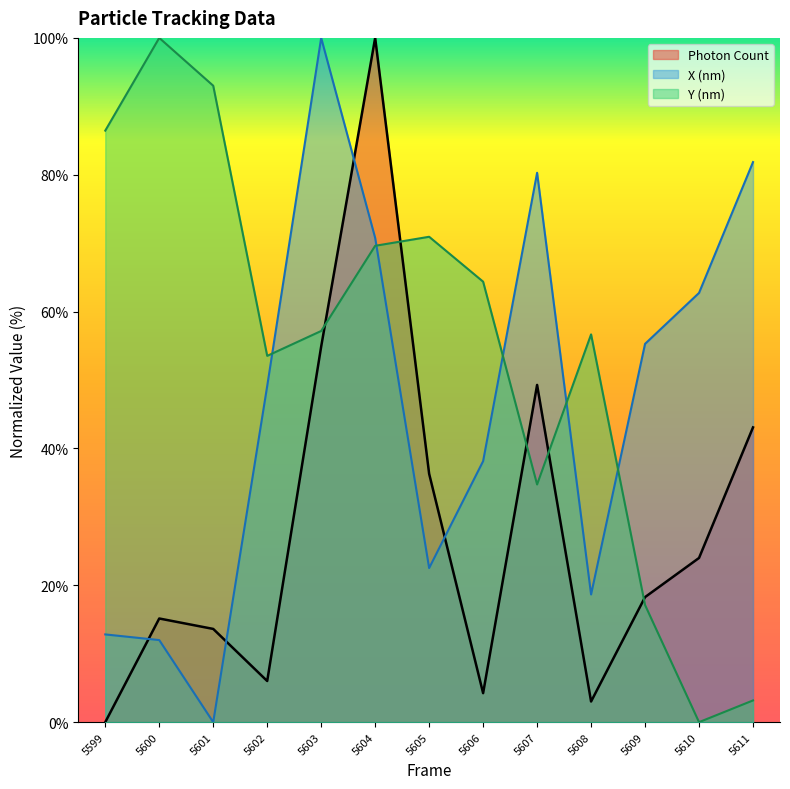

Which series changed the most between 5599 and 5611?

Y (nm)